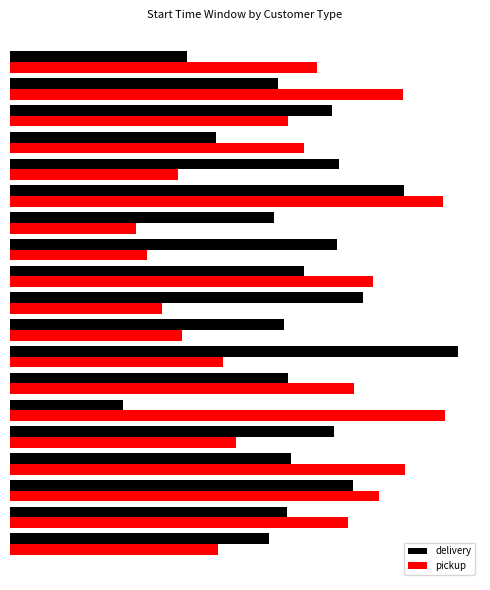

At which label does pickup reach its minimum?

cust_22